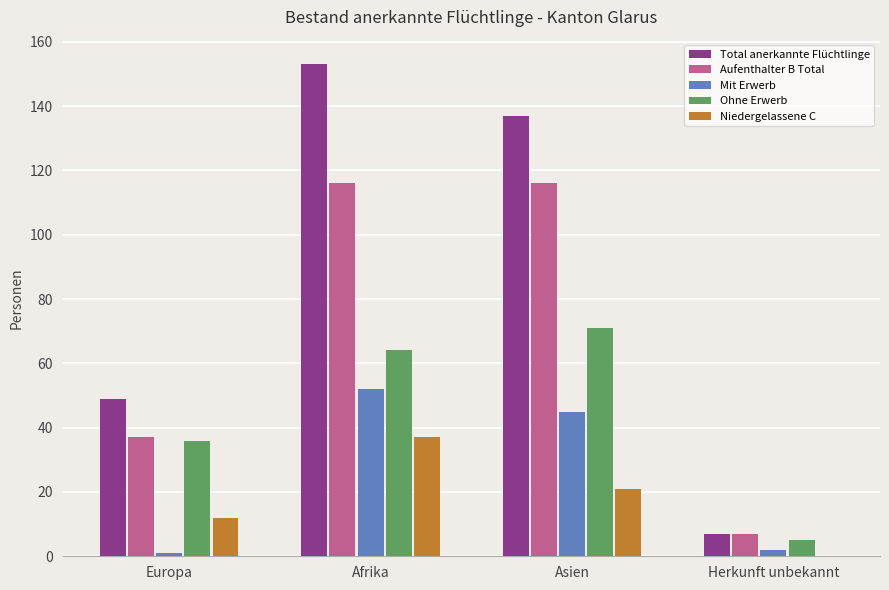

At which label is Niedergelassene C closest to 18?

Asien